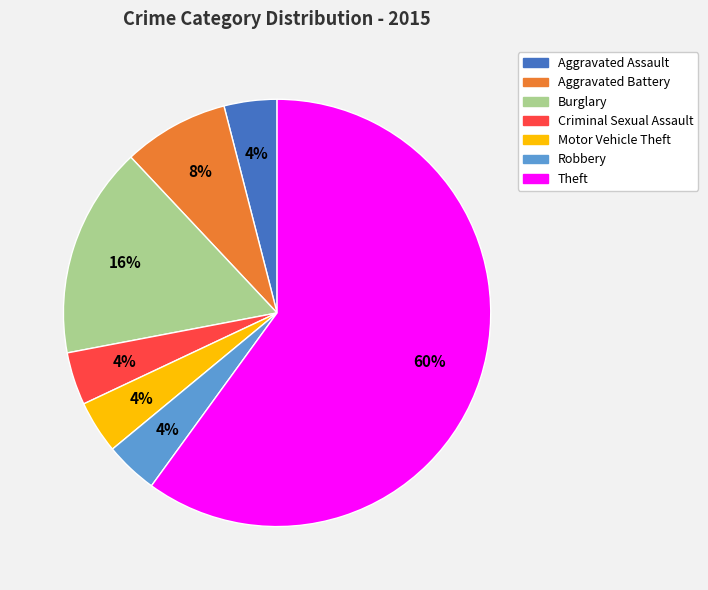

Between Aggravated Assault and Theft, which is larger?

Theft